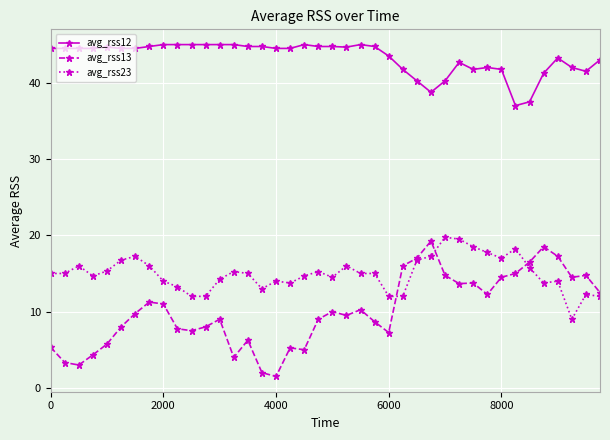

True or false: avg_rss23 has more than 0 points higher than both neighbors.

True